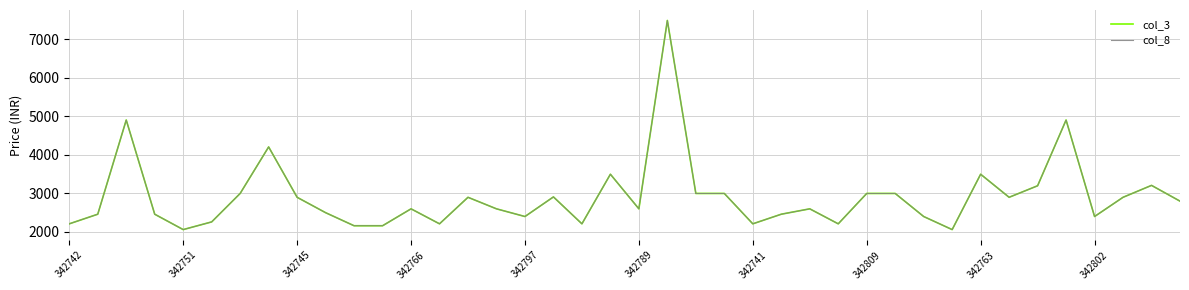

What is the greatest value displayed?

7490